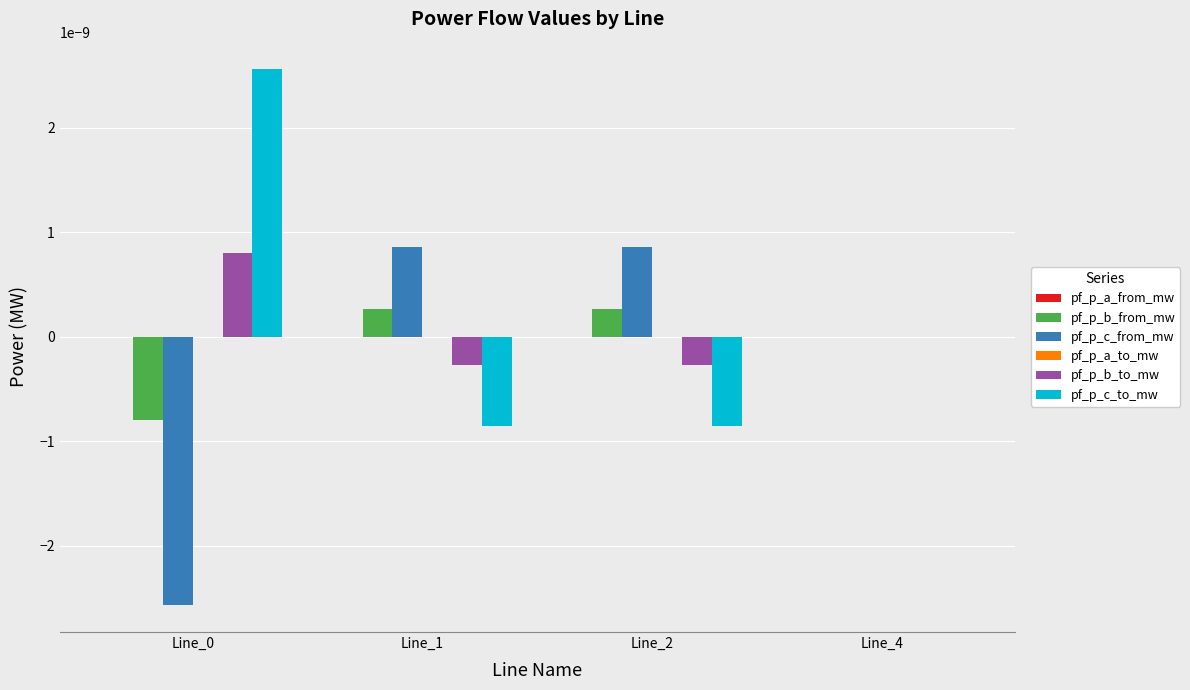

True or false: pf_p_c_to_mw has a value of 0.0 at Line_0.

True